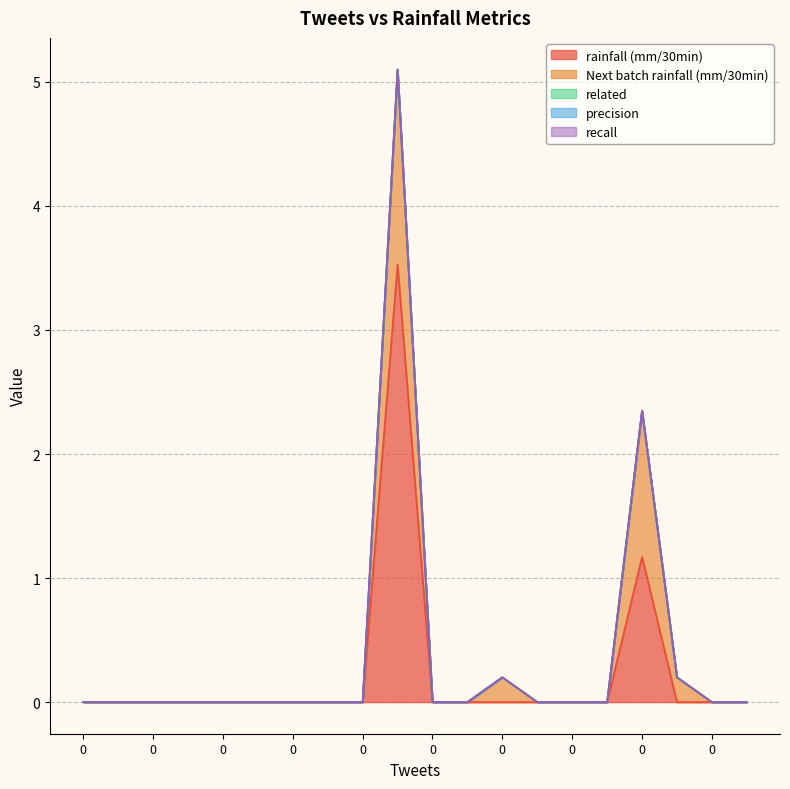

The value of rainfall (mm/30min) at 0 is 0.0. True or false?

True